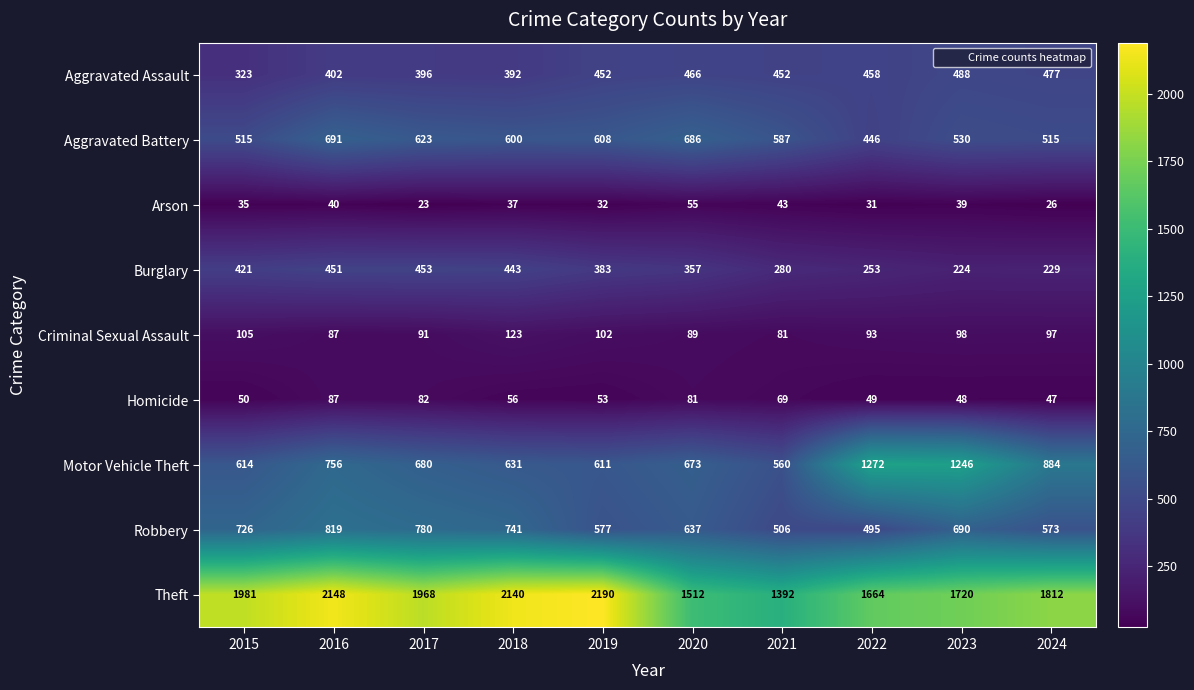

What is the difference between the Criminal Sexual Assault values at 2015 and 2018?

18